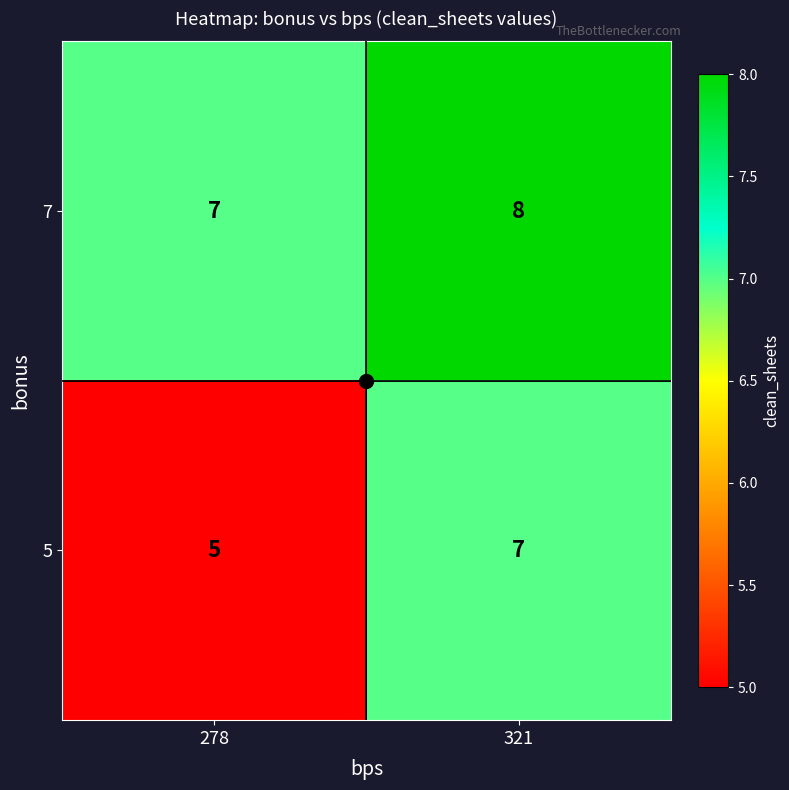

What is the average value of the 5 series?

6